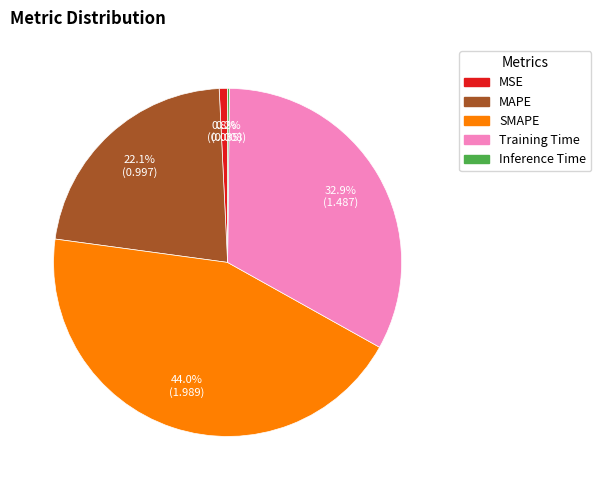

What is the total percentage of MSE and Training Time?

33.7%